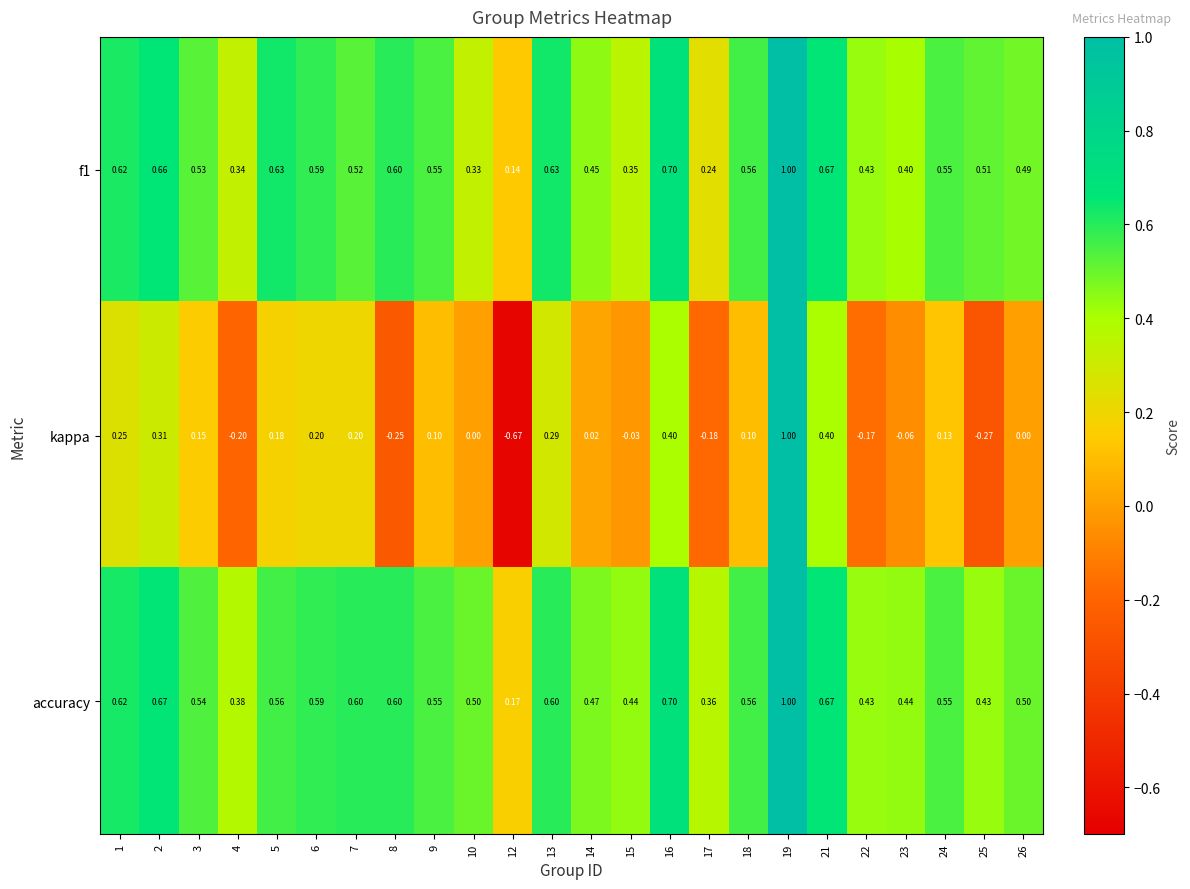

Which series changed the most between 12 and 25?

kappa